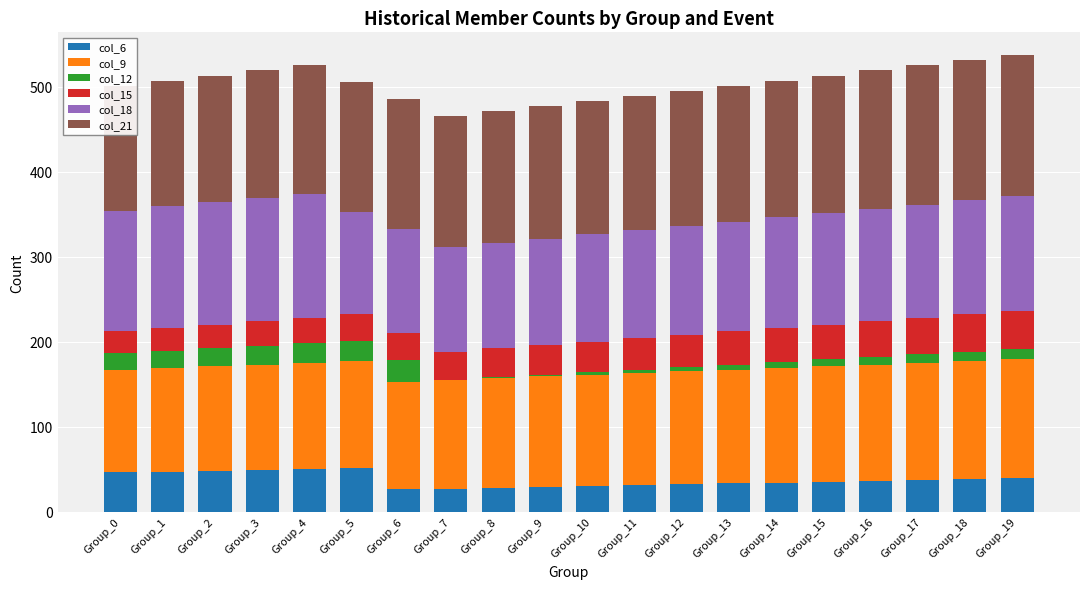

Rank the series at Group_7 from lowest to highest value.

col_12, col_6, col_15, col_18, col_9, col_21